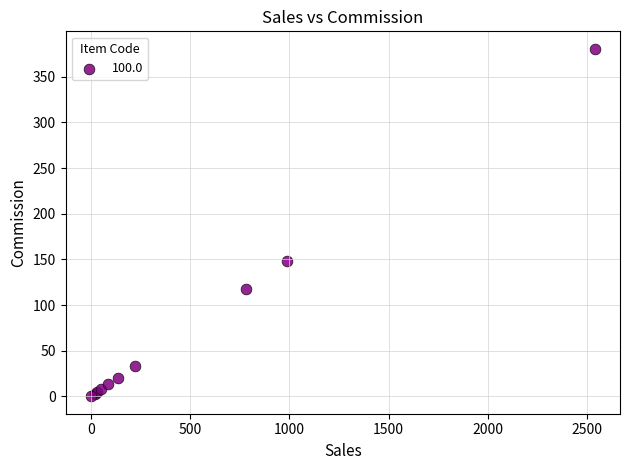

What Y value in the scatter plot is closest to 190?

148.6